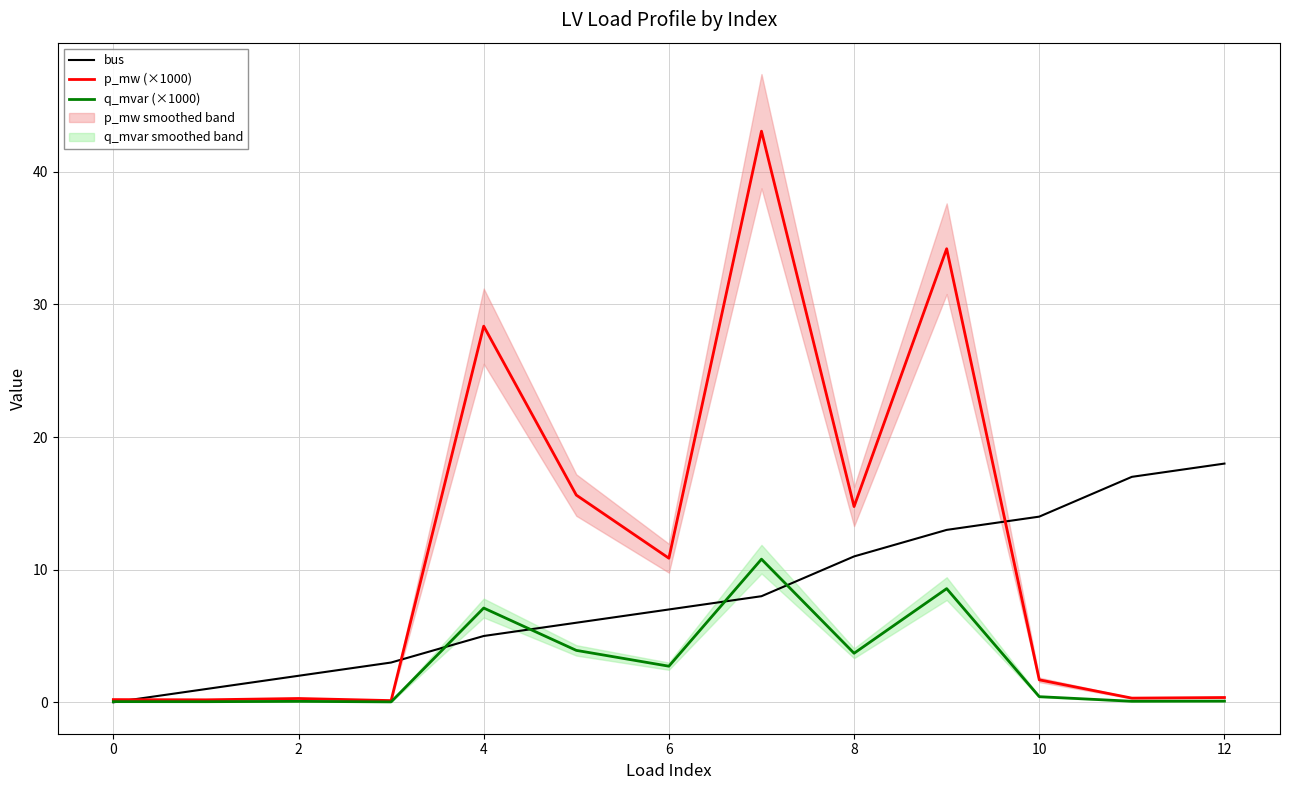

Is it true that p_mw (×1000) equals 19.0 at 4?

False